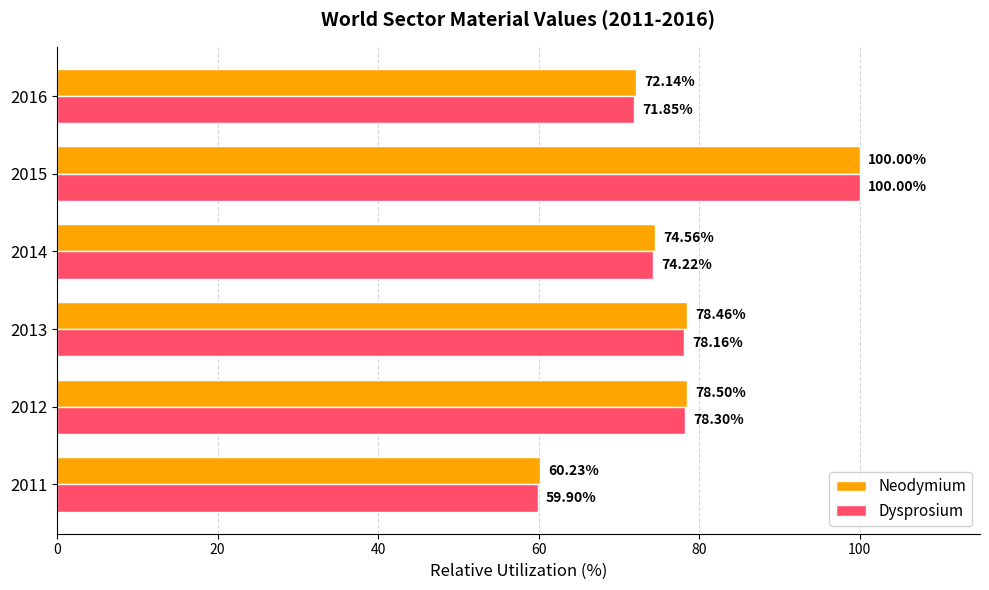

At how many categories does at least one series exceed 96?

1